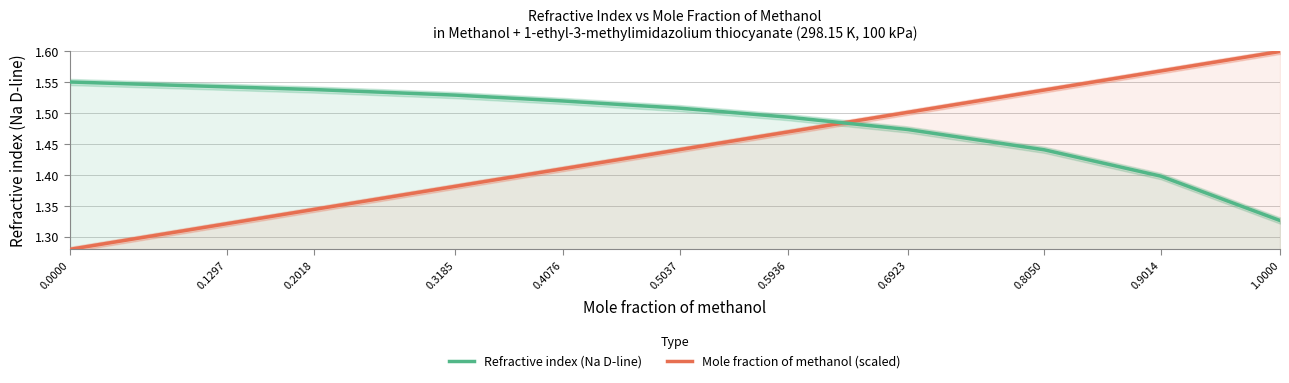

What is the average value of the Refractive index (Na D-line) series?

1.5